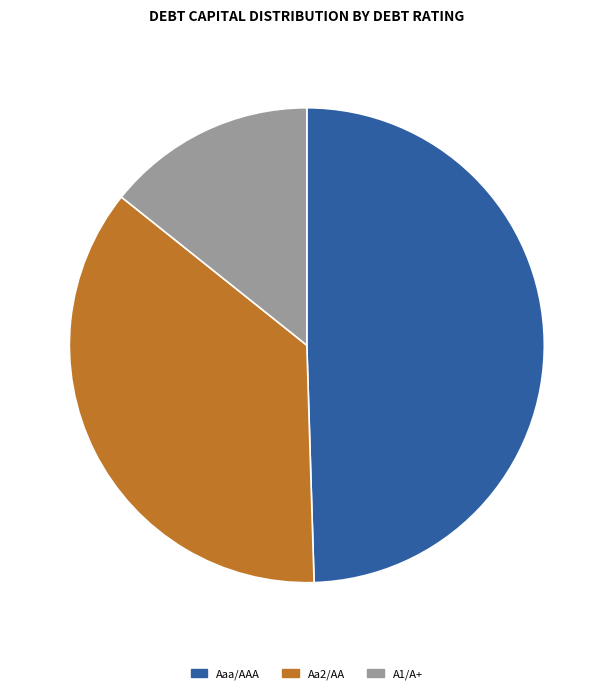

How many segments does this pie chart have?

3